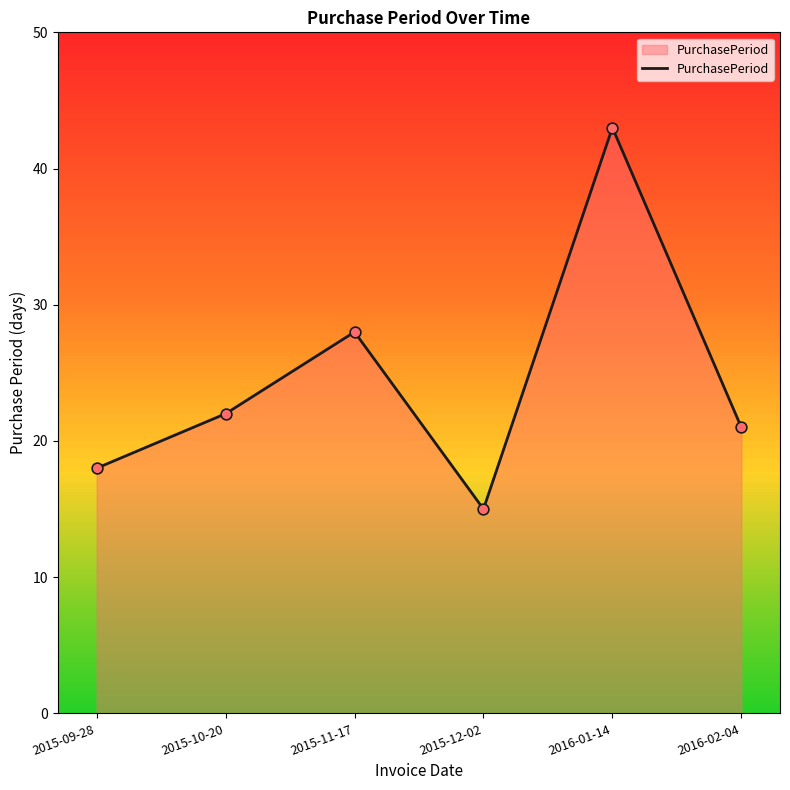

What is the change in value from 2015-12-02 to 2016-01-14?

+28